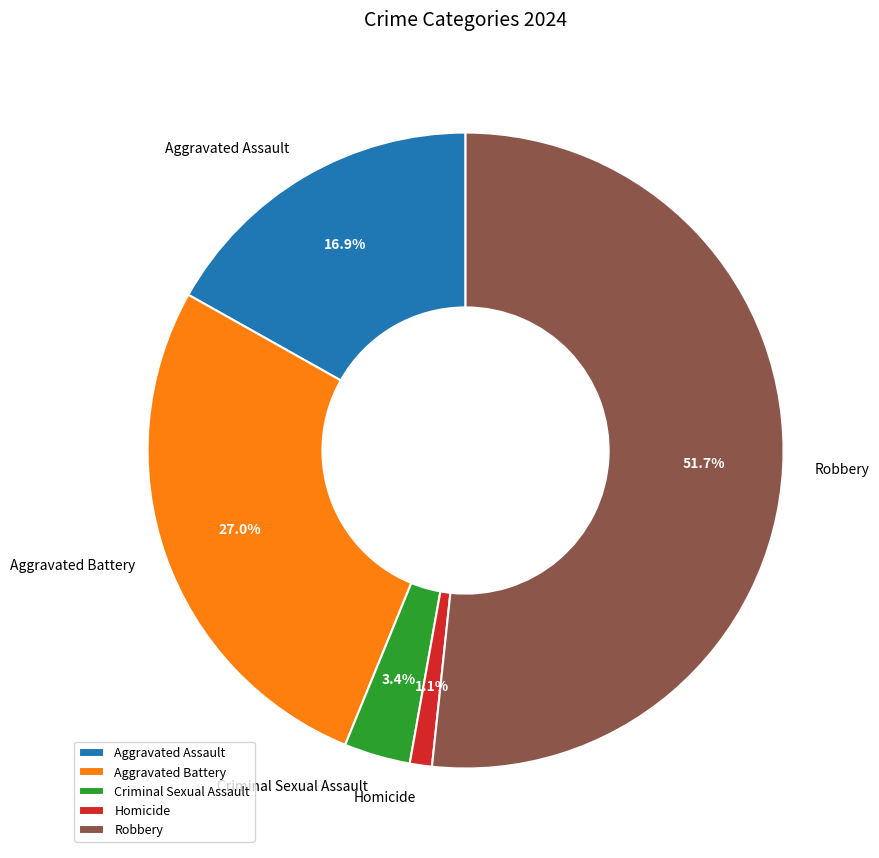

Rank the categories by value from lowest to highest.

Homicide, Criminal Sexual Assault, Aggravated Assault, Aggravated Battery, Robbery